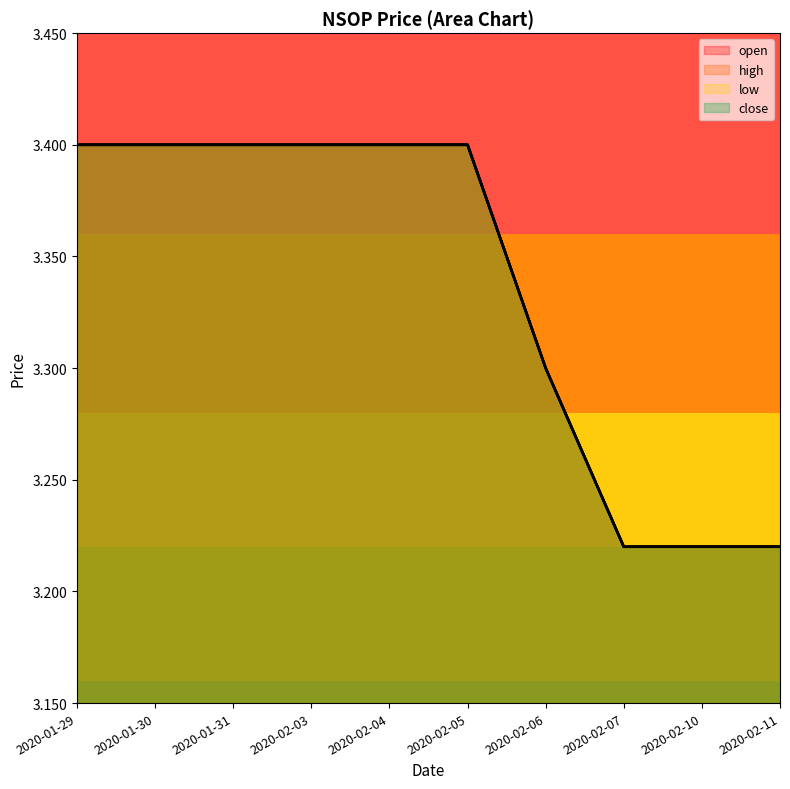

List the labels in order of low value, largest first.

2020-01-29, 2020-01-30, 2020-01-31, 2020-02-03, 2020-02-04, 2020-02-05, 2020-02-06, 2020-02-07, 2020-02-10, 2020-02-11